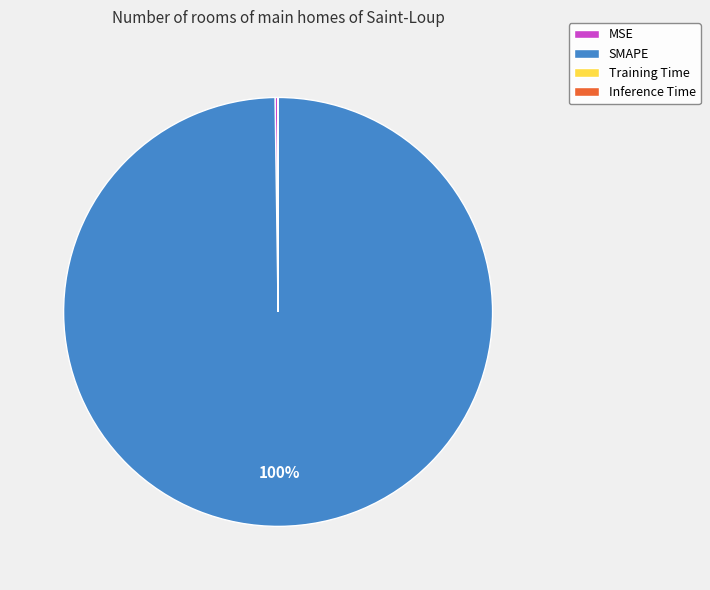

To the nearest percent, what is the average slice percentage?

25%